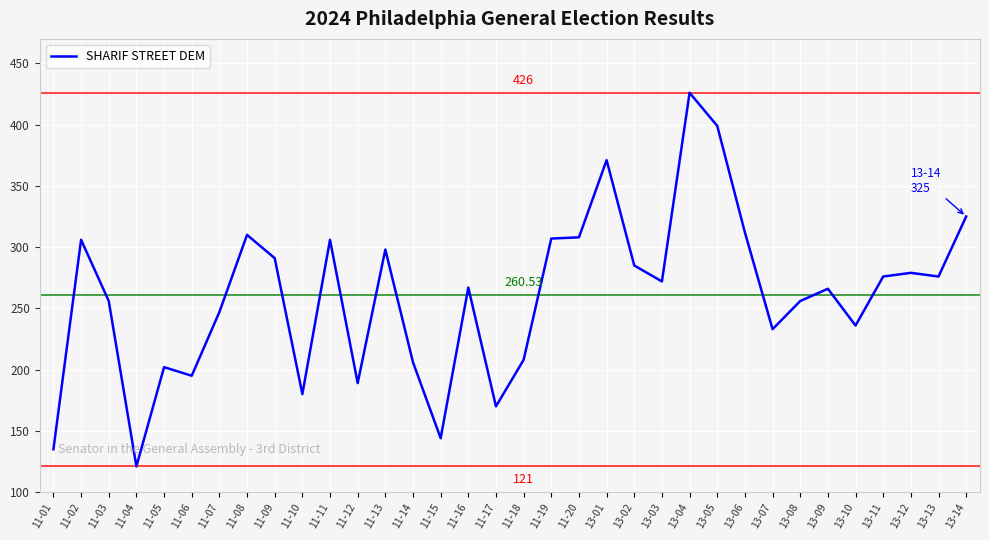

What is the change in value from 11-04 to 11-11?

+185